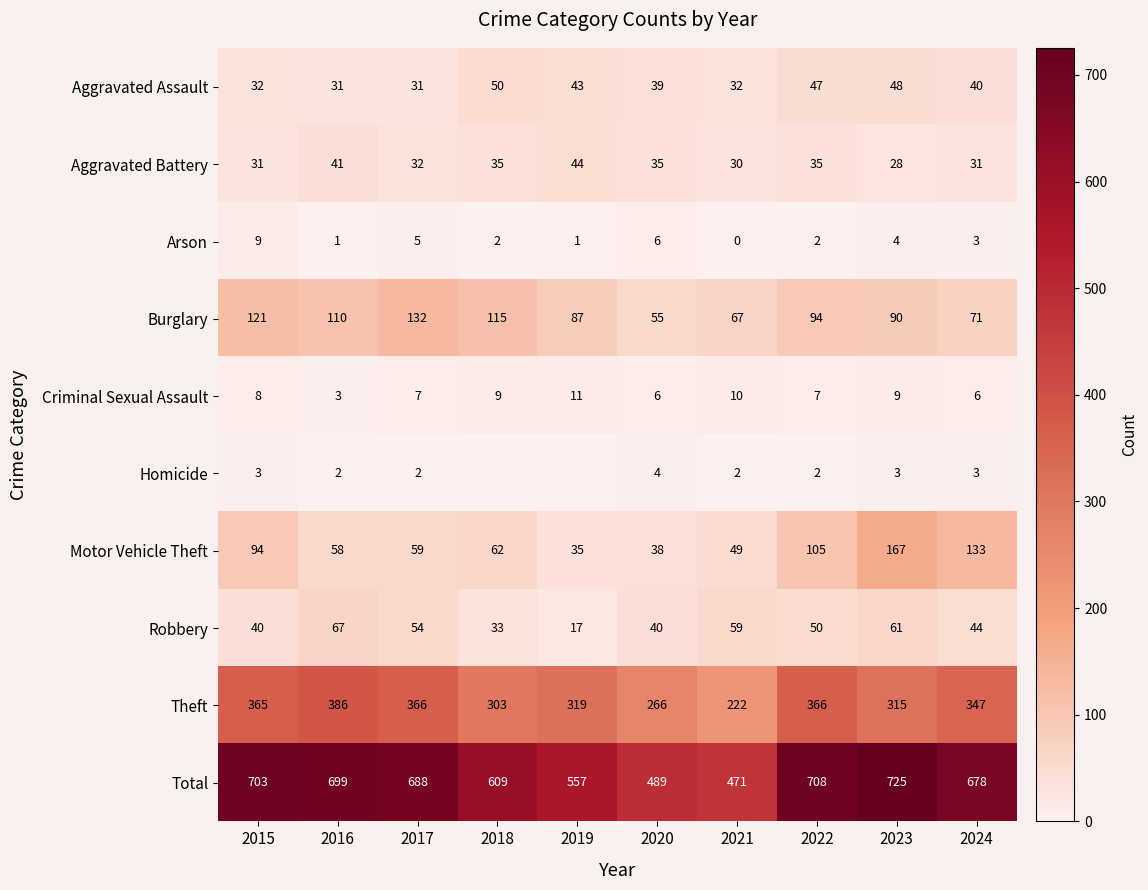

Which category has the highest value across all series?

2023